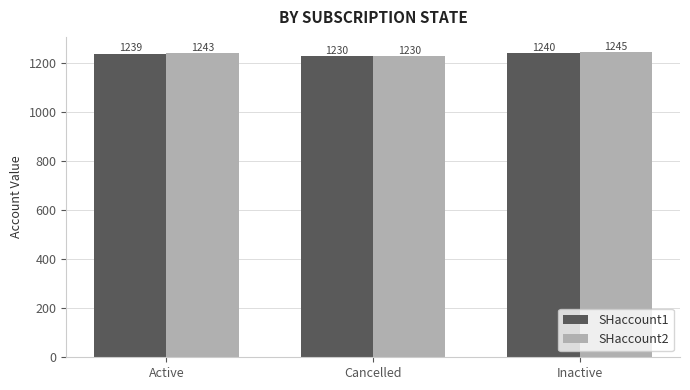

At which category is the sum across all series the highest?

Inactive